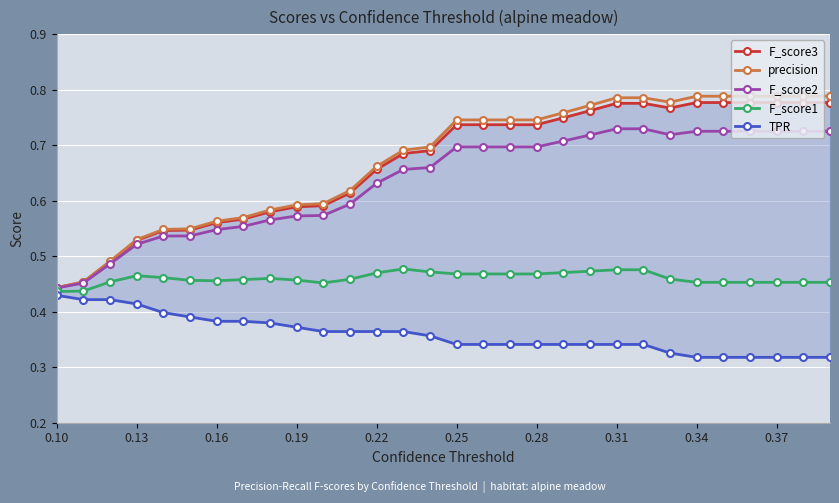

How many categories are shown in the chart?

30